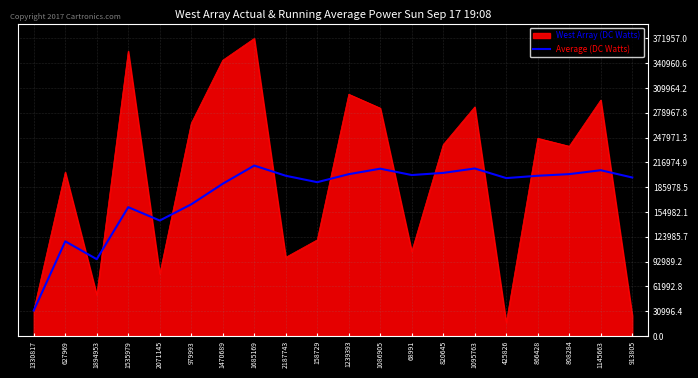

What is the total value across all series at 1095763?

495749.5